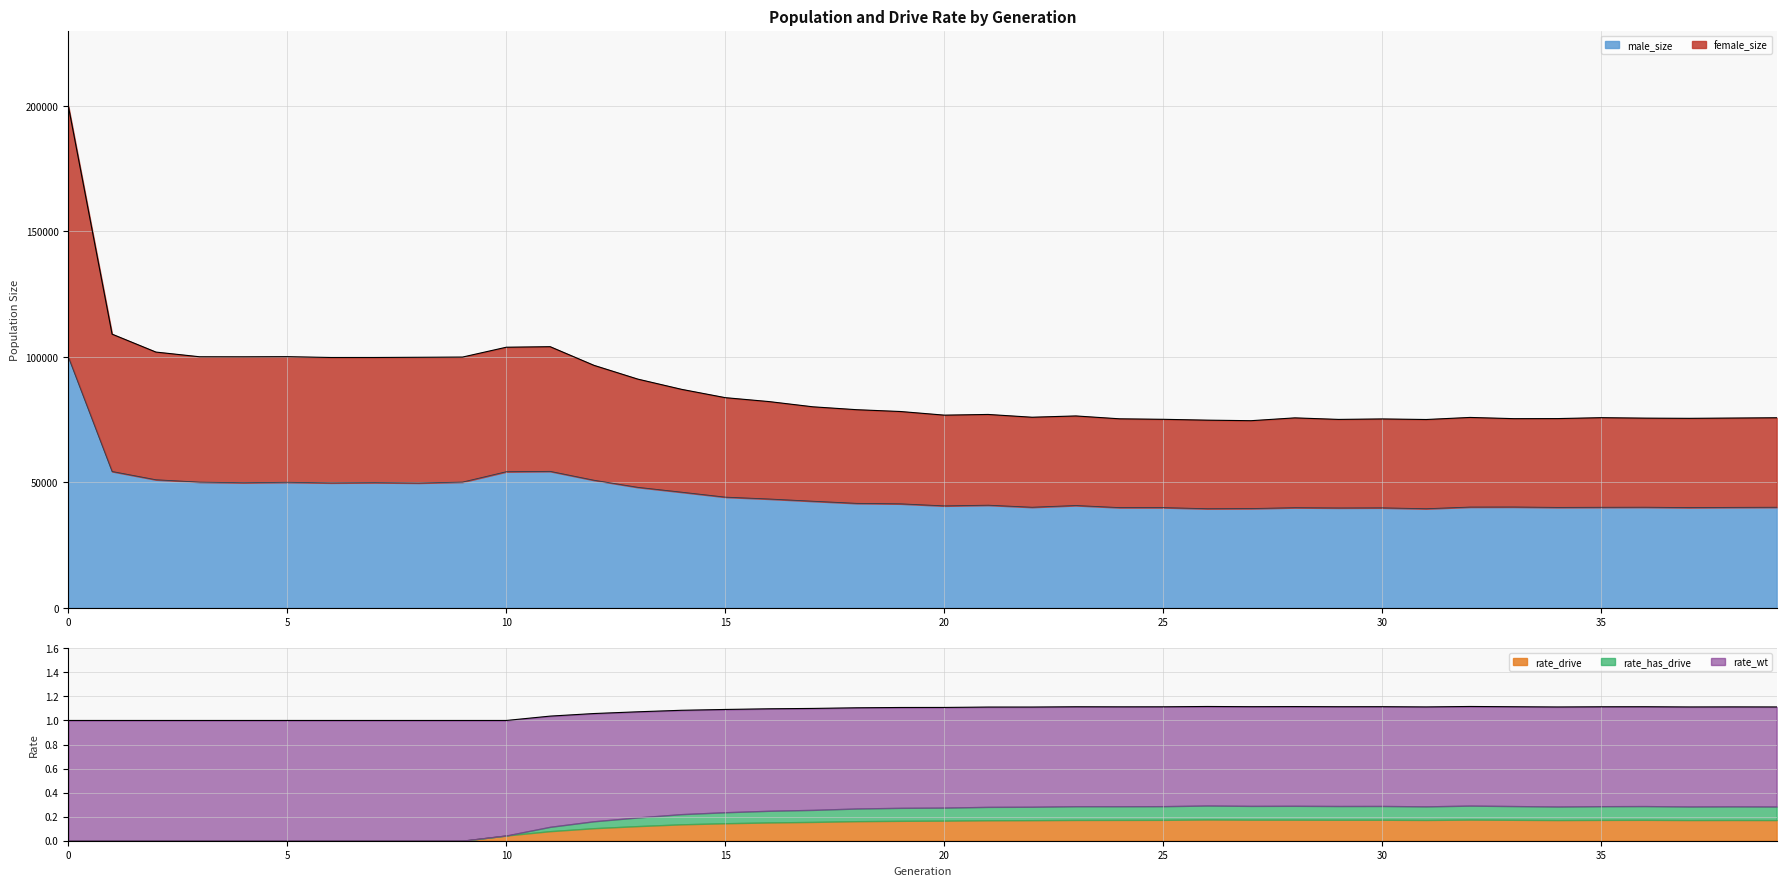

How many interior local peaks does the male_size series have?

9